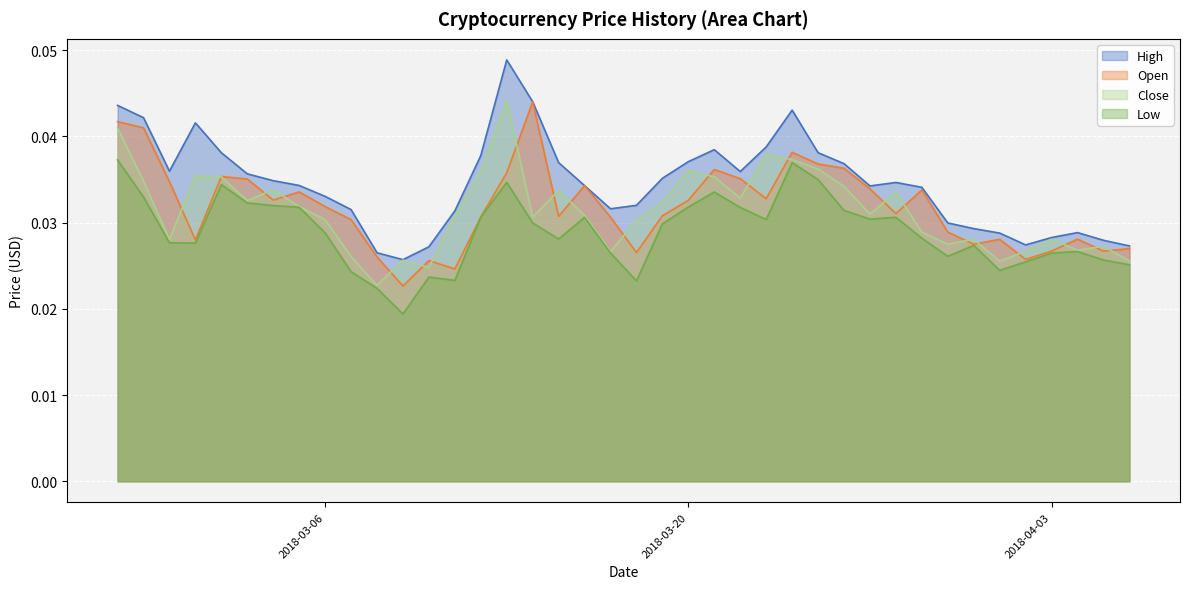

True or false: Low and High intersect in this chart.

False